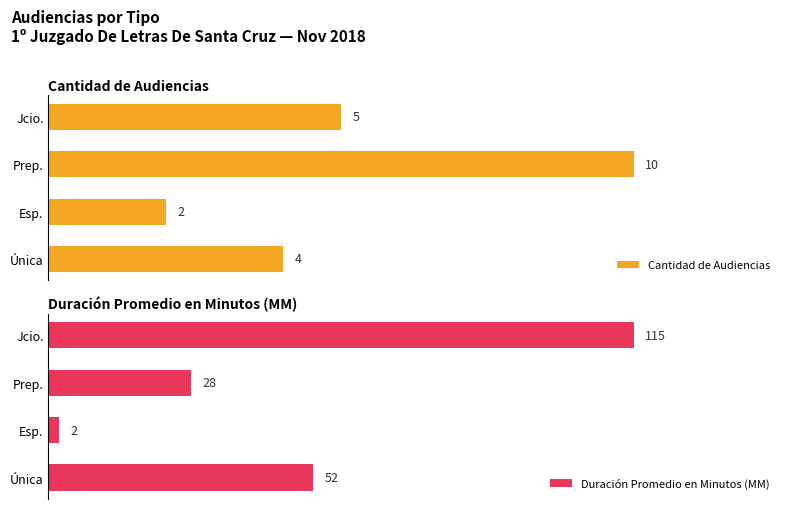

List the labels in order of Duración Promedio en Minutos (MM) value, smallest first.

Esp., Prep., Única, Jcio.